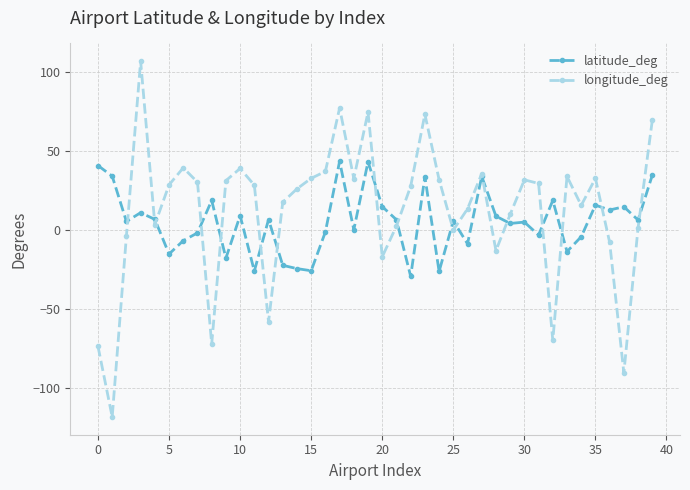

How many lines are shown in the chart?

2